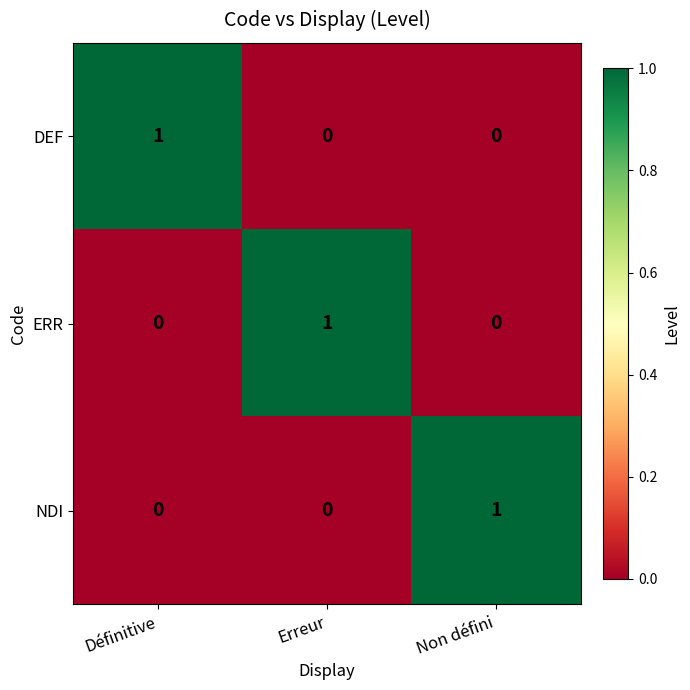

Is the value of NDI at Erreur greater than the value of DEF at Définitive?

No